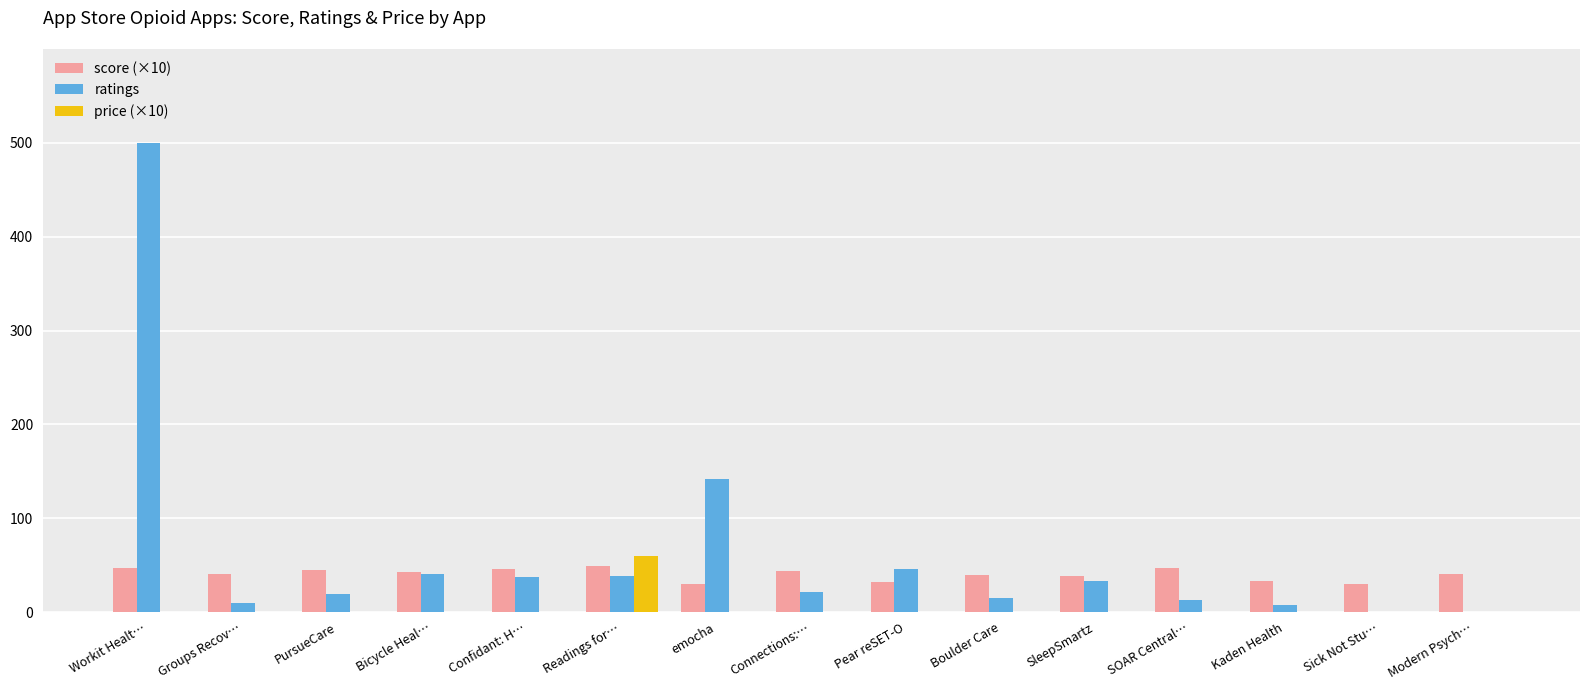

Where does the score (×10) series first go above 40?

Workit Healt…